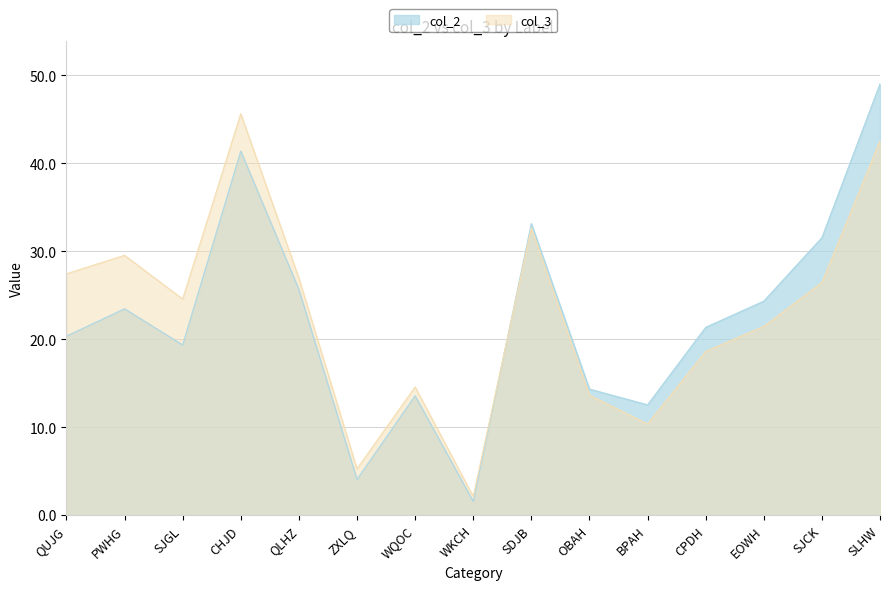

At how many categories does at least one series exceed 33?

3